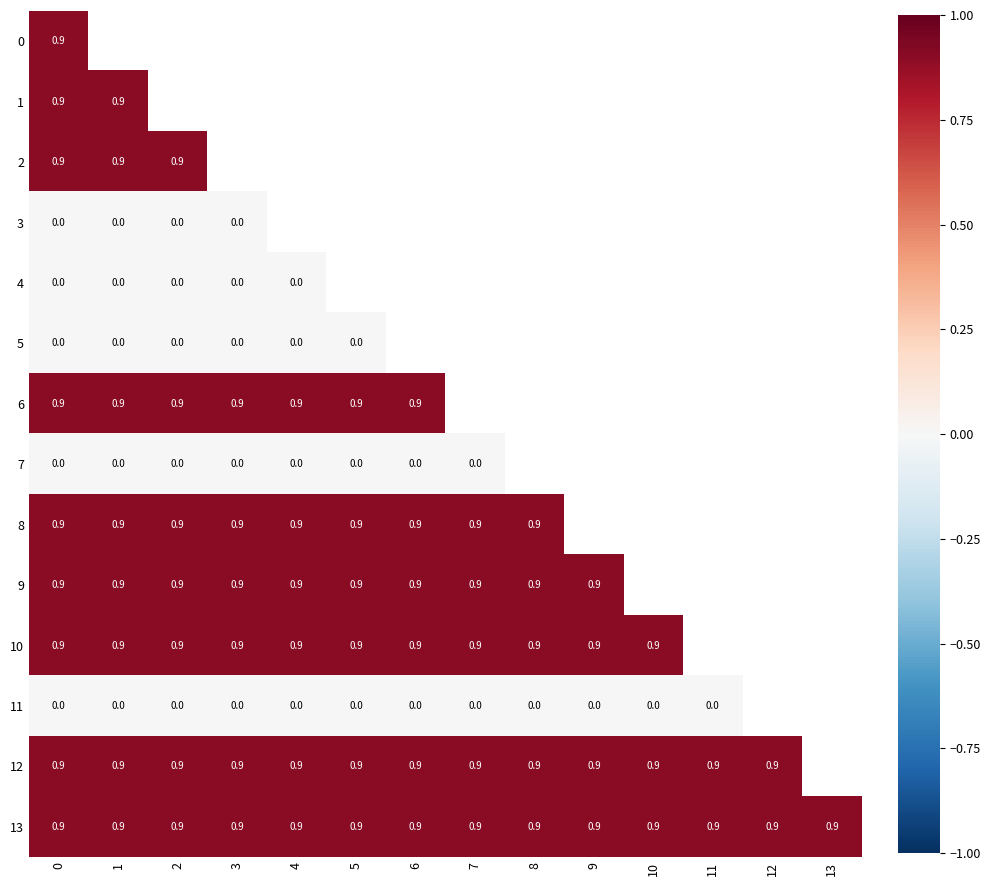

True or false: 8 has a value of 0.9 at 8.

True